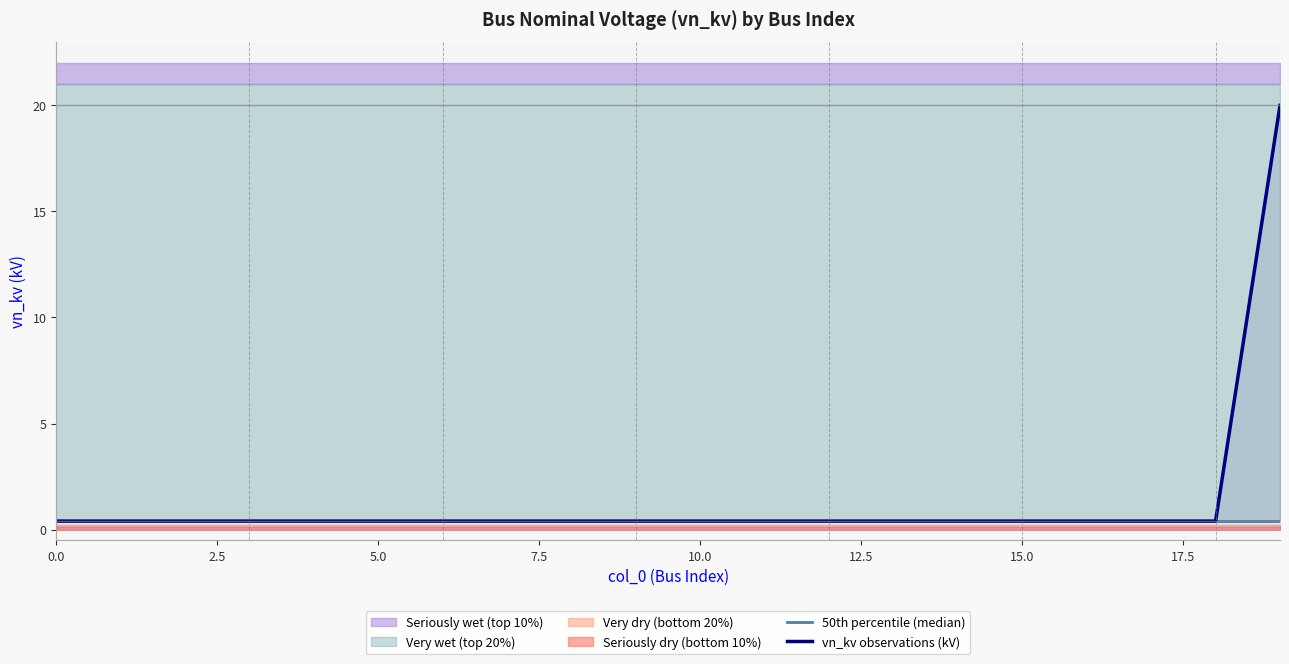

Which has a higher value, 17 or 16?

17